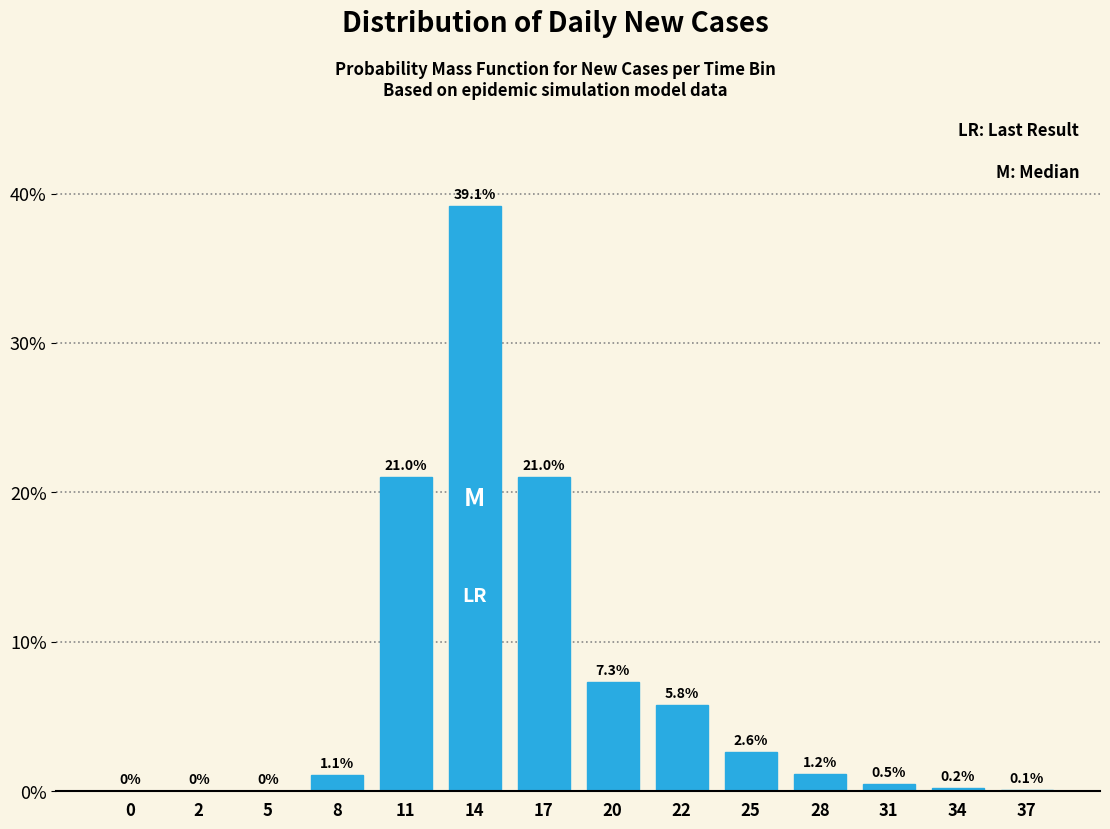

Where does the data first go above 1?

8